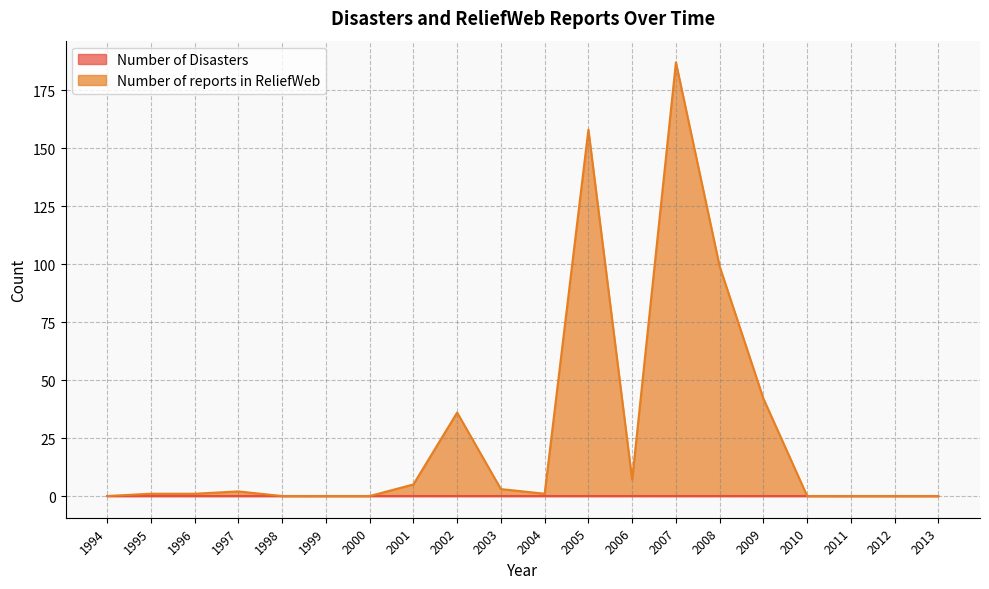

What is the difference between the values at 2003 and 1995?

2